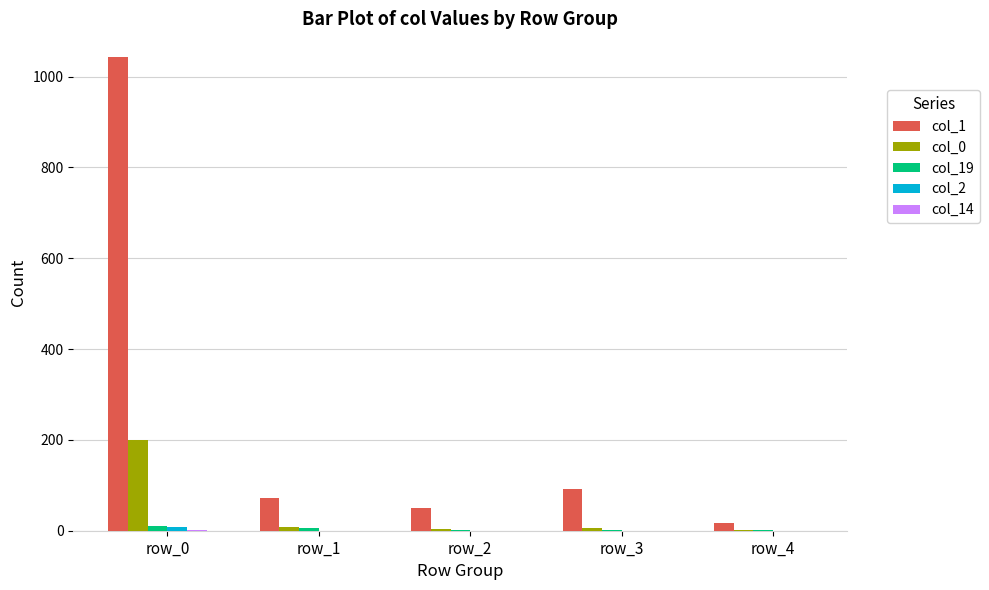

Which series has the largest range (max minus min)?

col_1